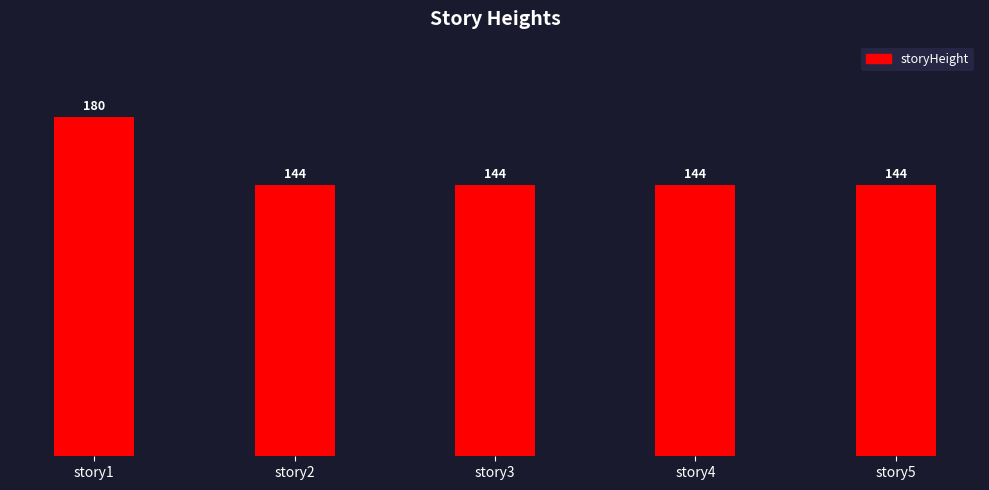

What is the approximate value at story5?

144